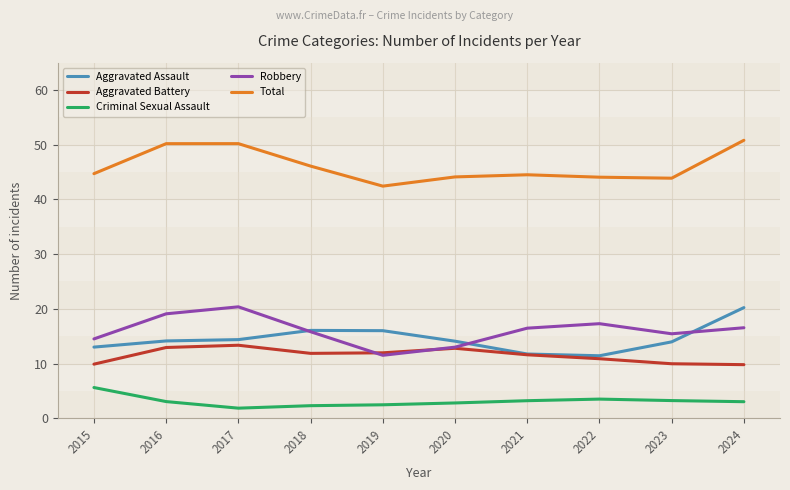

Where is the first local minimum for Total?

2019